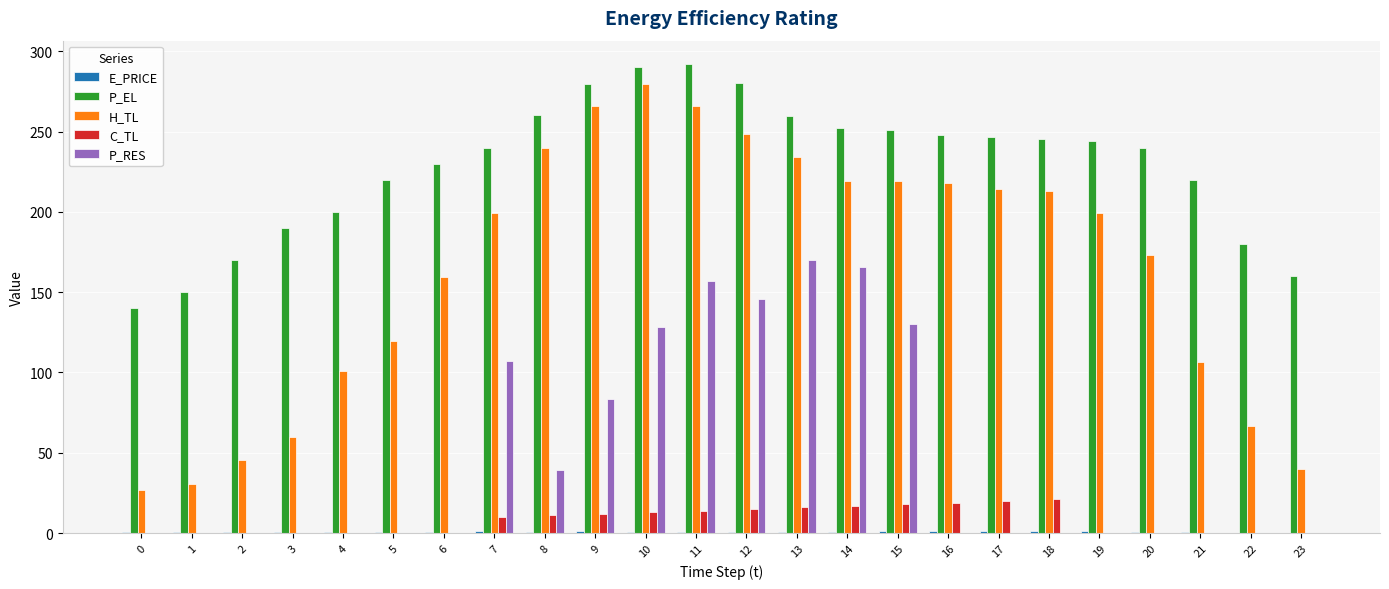

What is the sum of all P_RES values?

1126.8